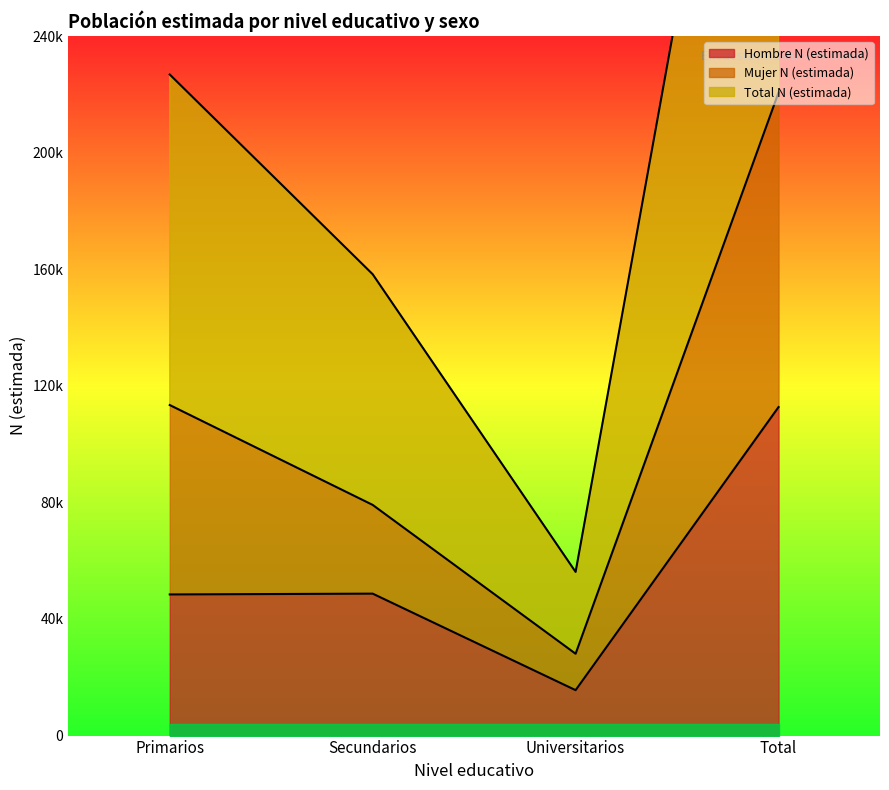

Is the value of Mujer N (estimada) at Universitarios greater than the value of Hombre N (estimada) at Total?

No